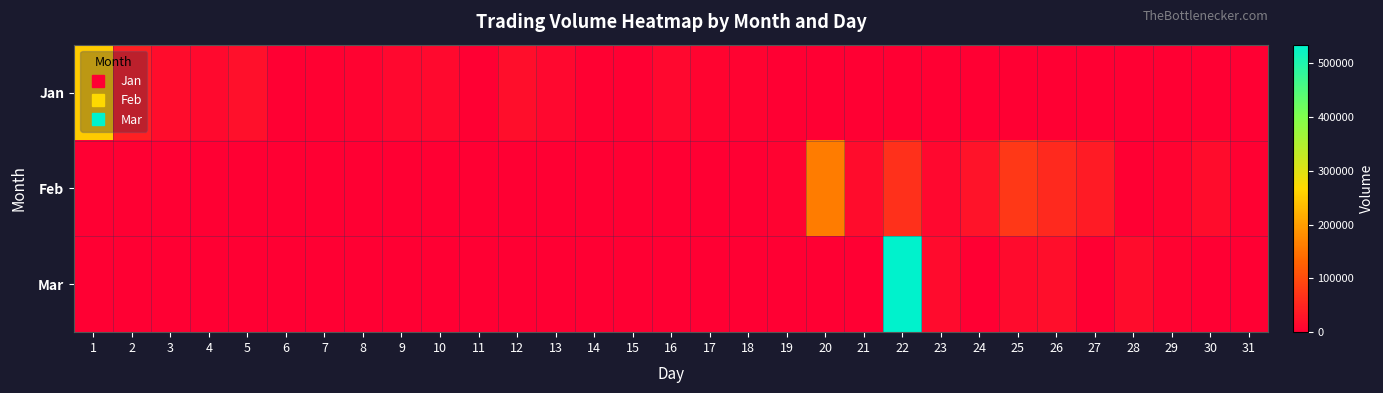

At how many categories does at least one series exceed 98751?

3